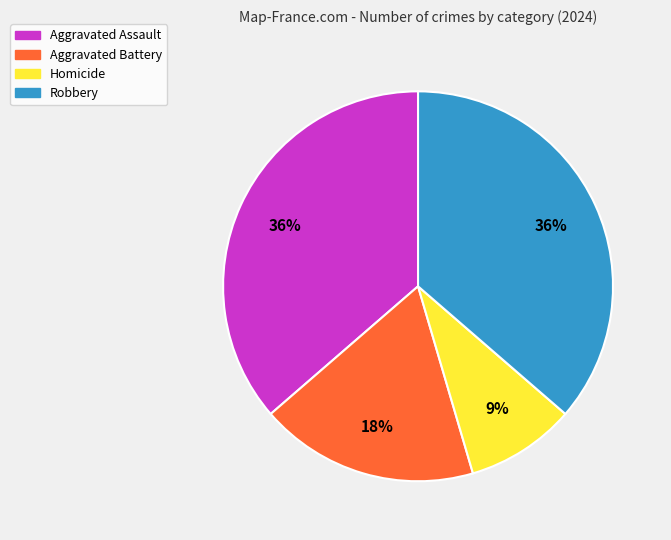

Does any single category account for the majority?

No